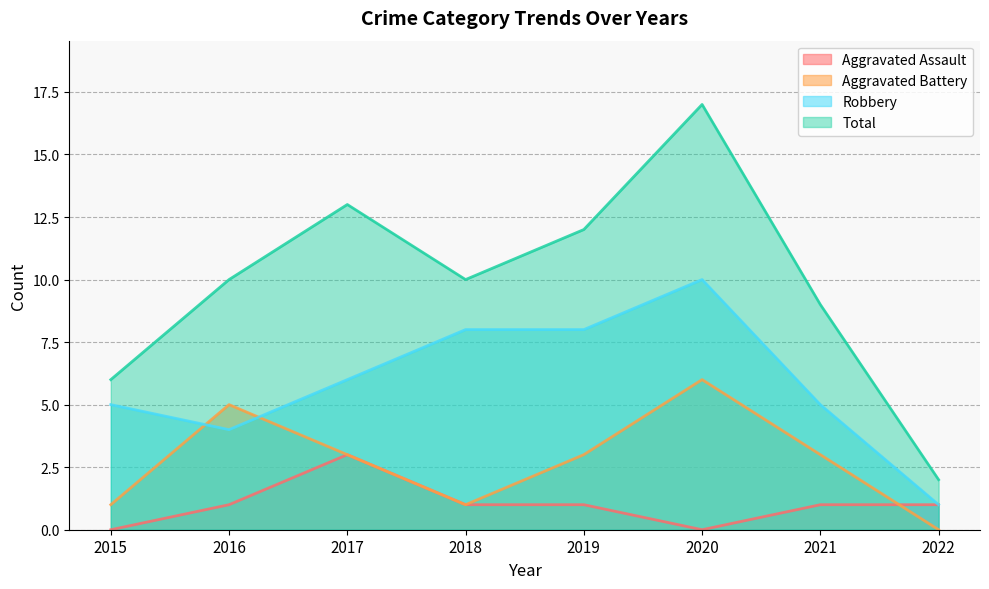

At which category is the sum across all series the highest?

2020